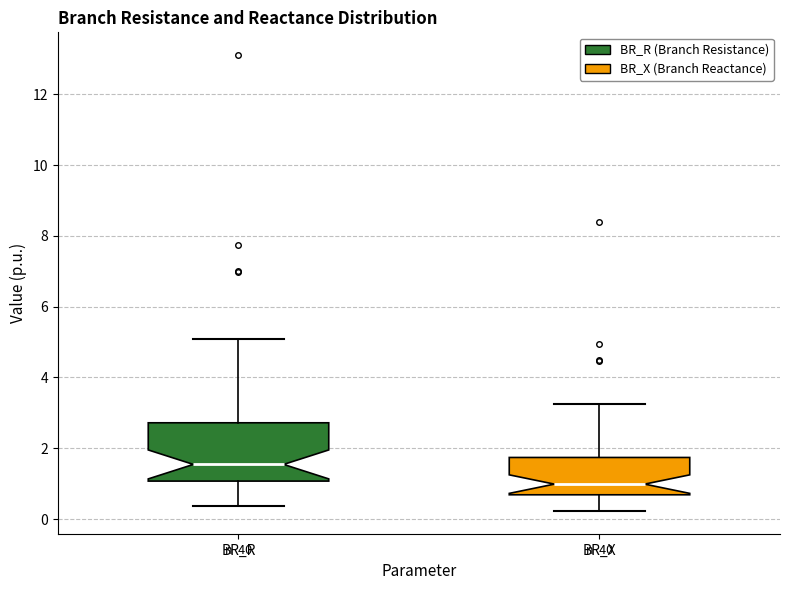

Where is the upper edge of the box for BR_R on the y-axis? The values are not printed on the chart, so give them approximately, as read against the axis.

2.8